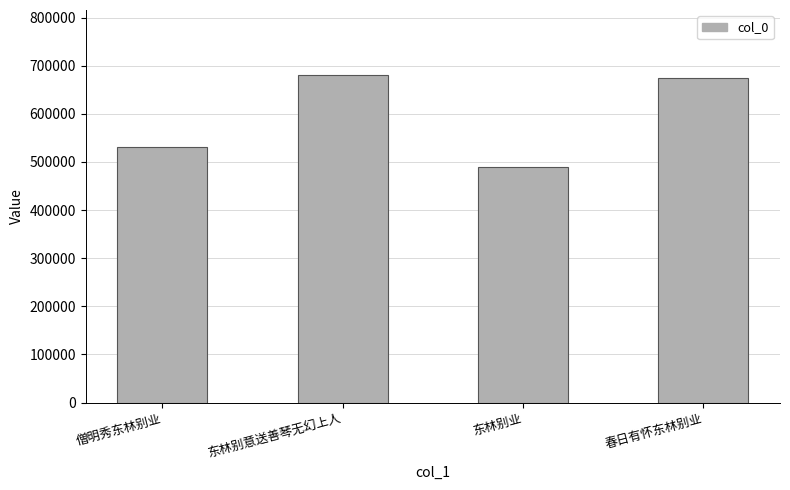

Is it true that the value at 僧明秀东林别业 is 530139?

True